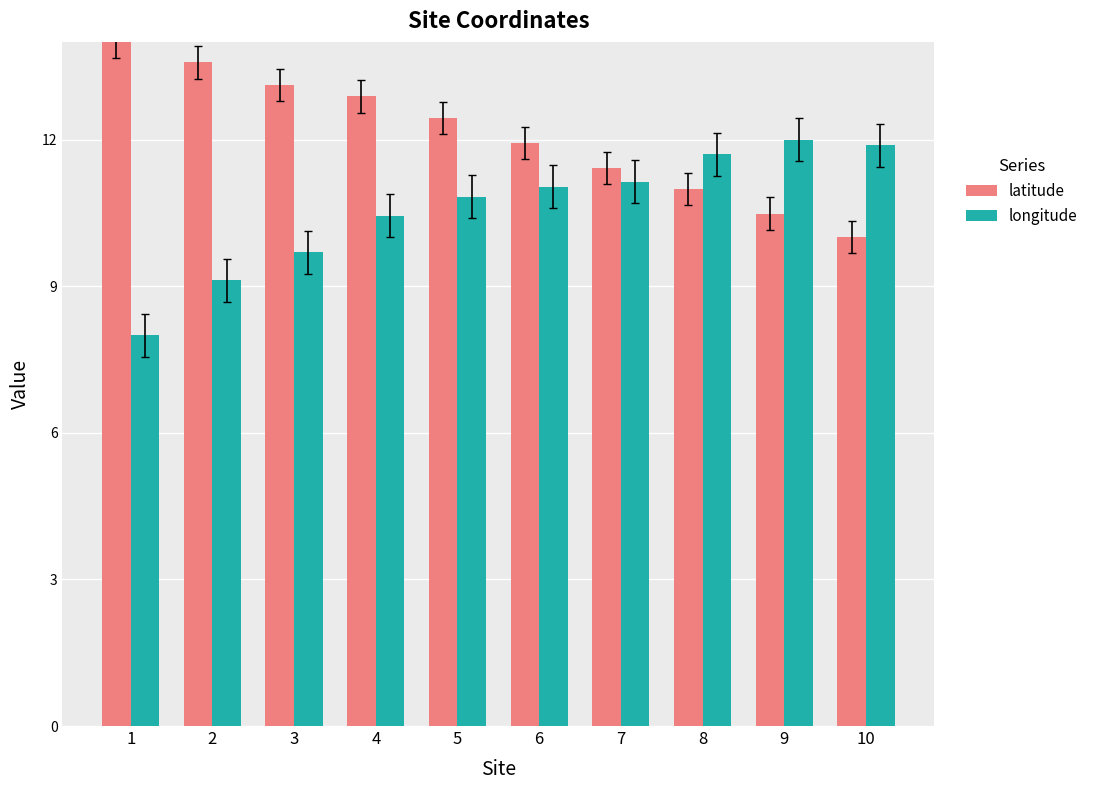

List the series in order of their peak value, highest first.

latitude, longitude